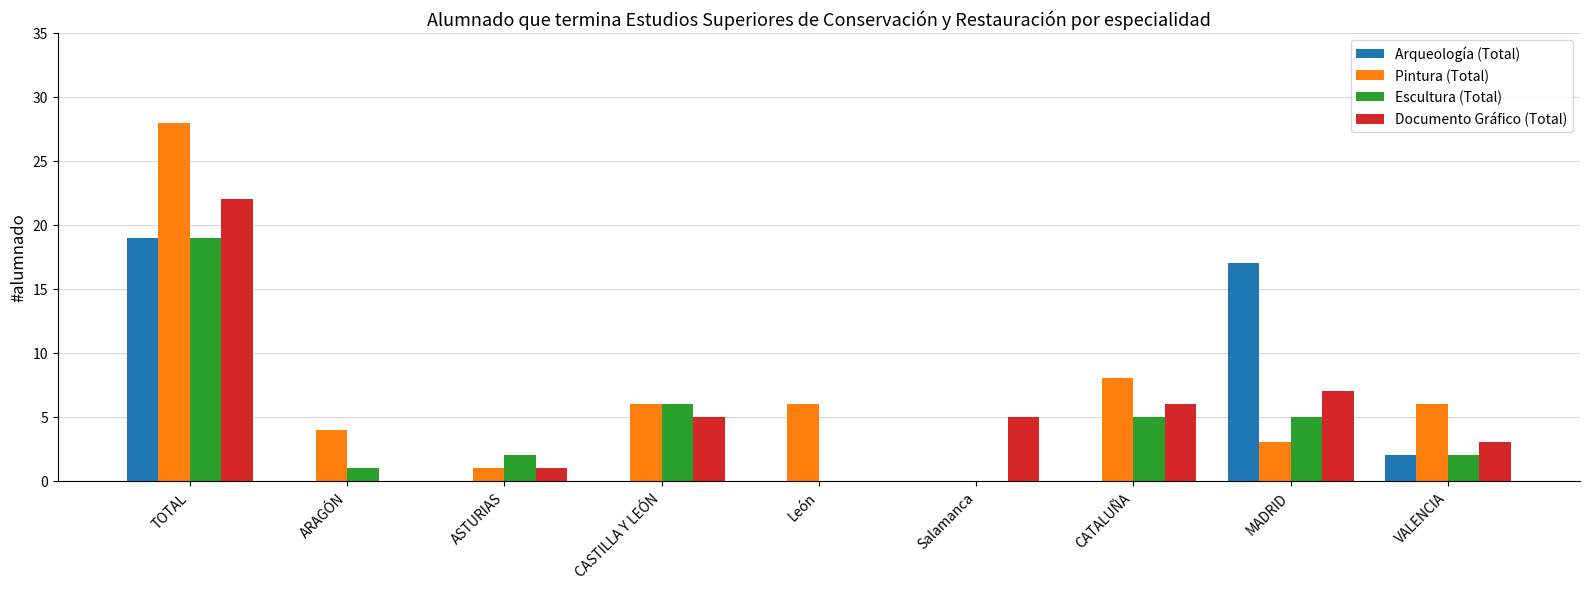

Where does the Documento Gráfico (Total) series first go above 5?

TOTAL